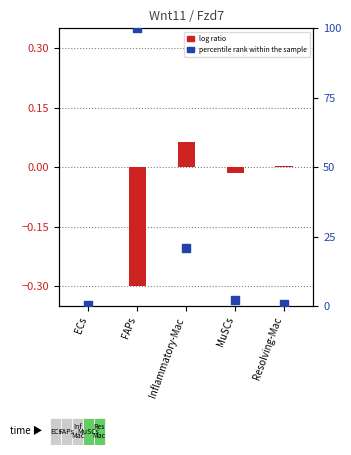

Which series reaches the minimum Y coordinate?

log ratio